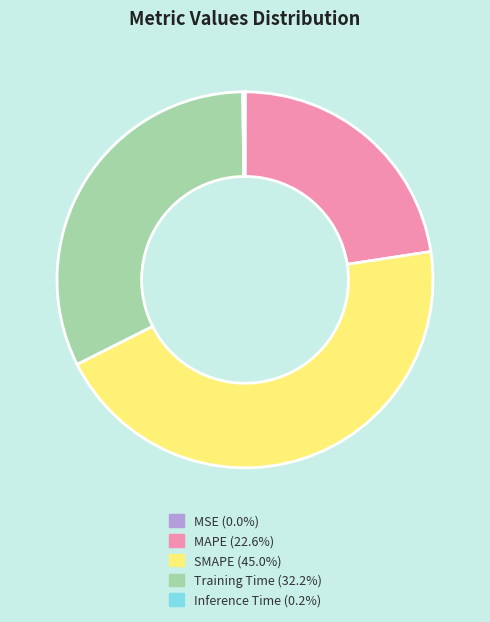

What is the largest slice in the pie chart?

SMAPE